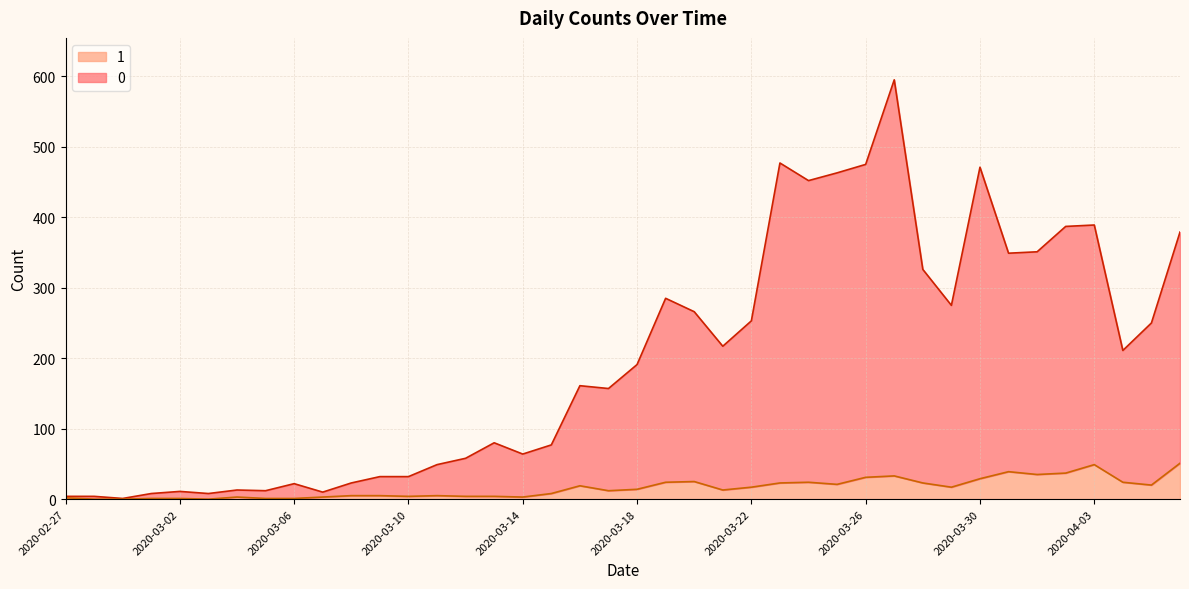

Reading right to left, what are all the values shown in this chart?

0: 379	250	211	389	387	351	349	471	275	326	595	475	463	452	477	253	217	266	285	191	157	161	77	64	80	58	49	32	32	23	10	22	12	13	8	11	8	1	4	4
1: 51	20	24	49	37	35	39	29	17	23	33	31	21	24	23	17	13	25	24	14	12	19	8	3	4	4	5	4	5	5	3	1	1	3	0	1	1	0	0	2